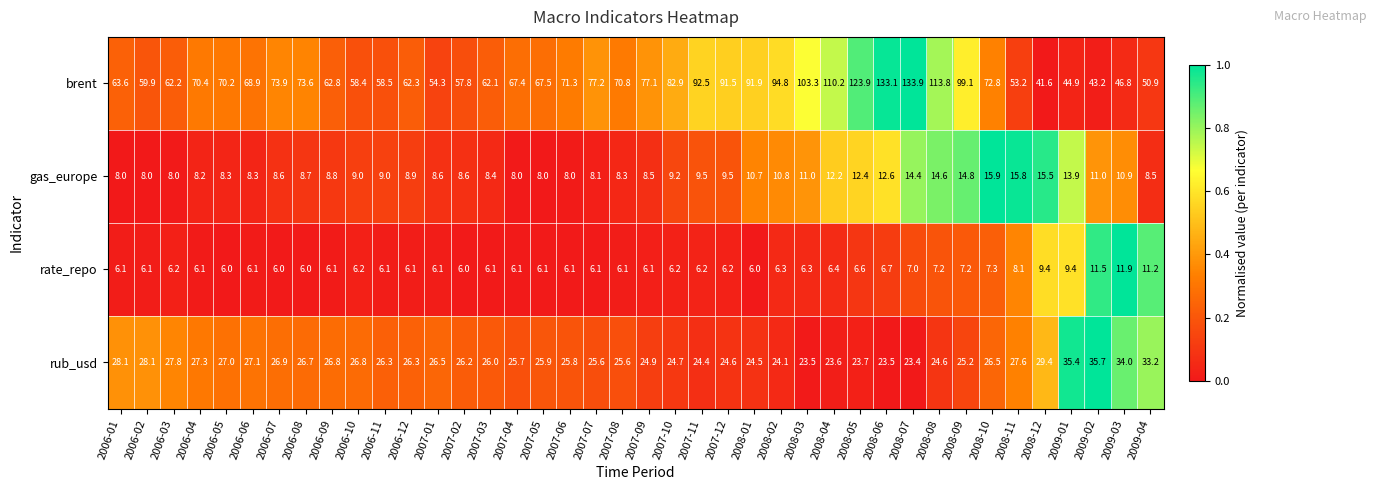

Rank the series by their maximum value, from lowest to highest.

rate_repo, gas_europe, rub_usd, brent